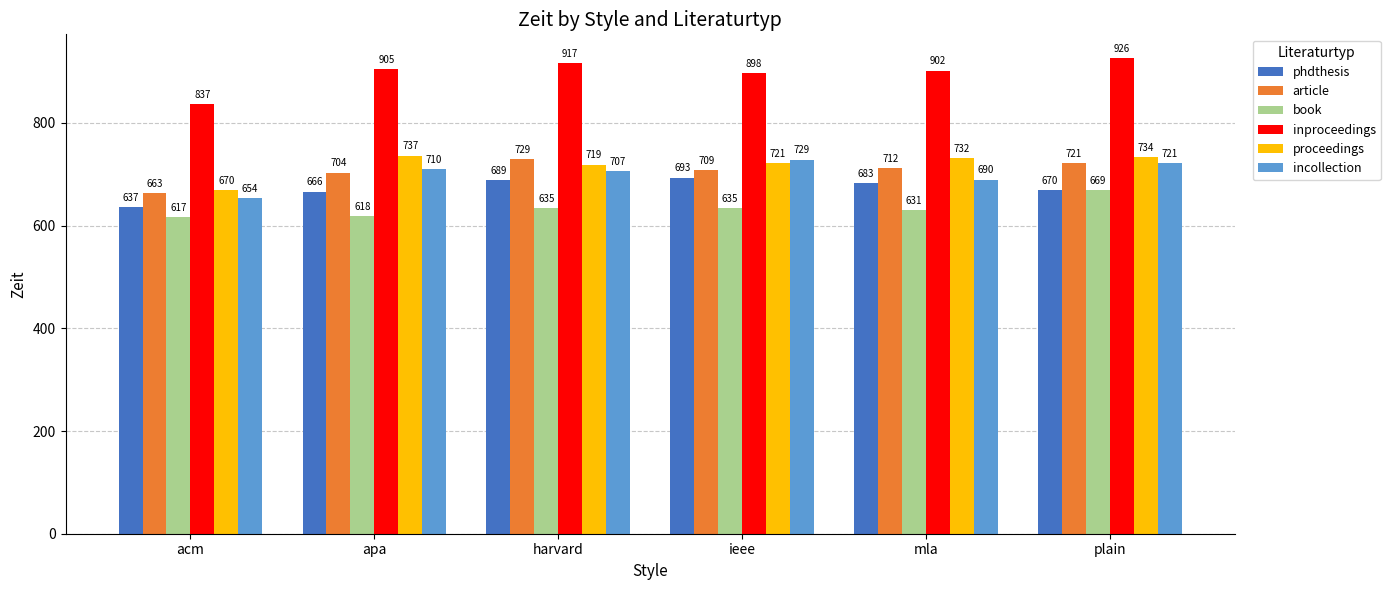

True or false: article has a value of 1267.7 at mla.

False